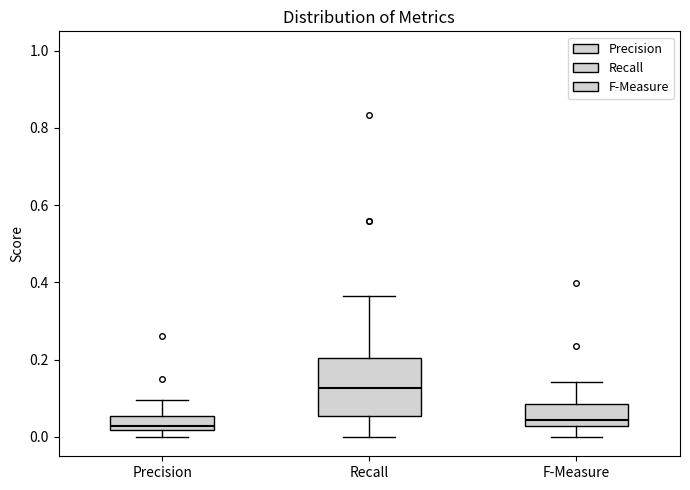

Which box is the tallest, from its lower edge to its upper edge?

Recall